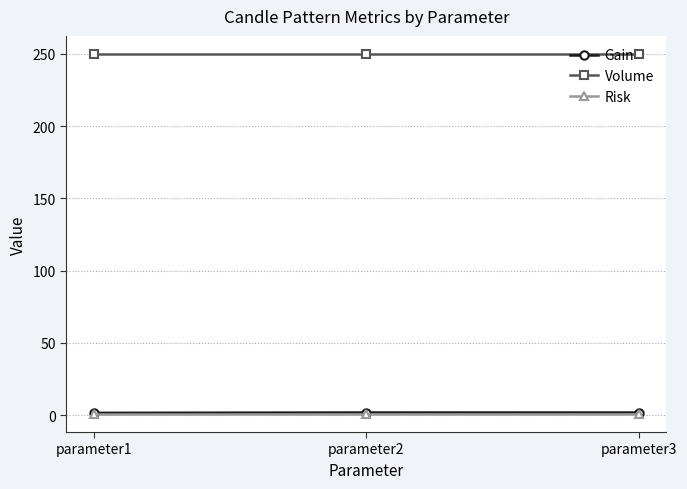

What is the highest value of the Volume series?

250.0